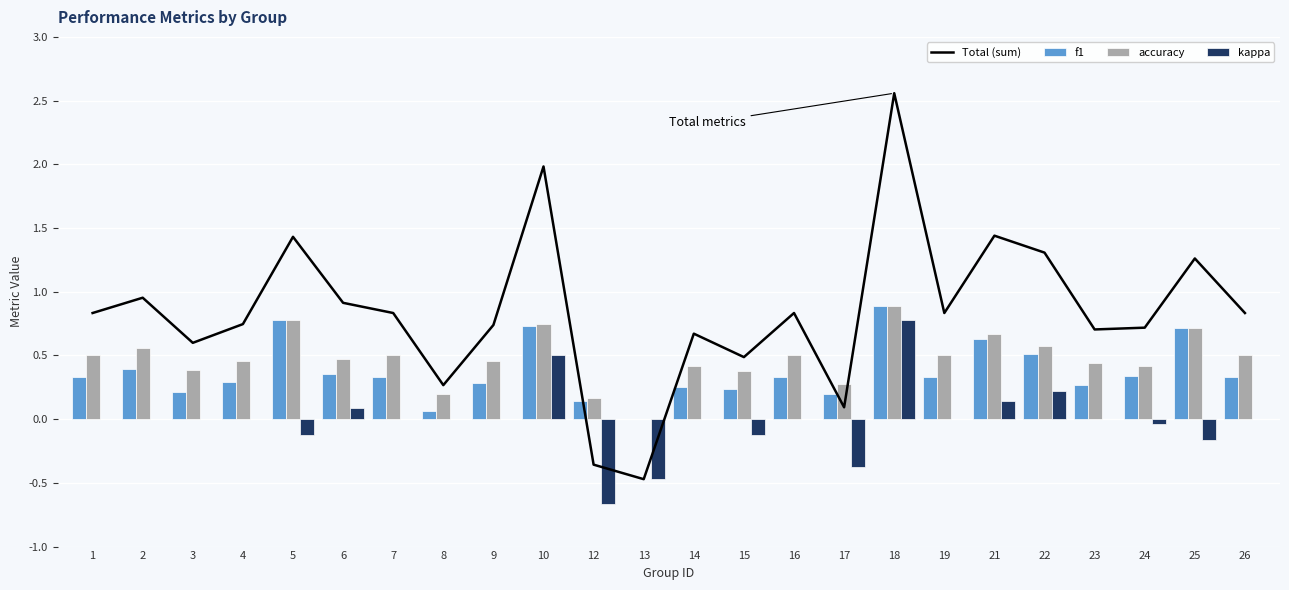

Does the chart contain any negative values?

Yes